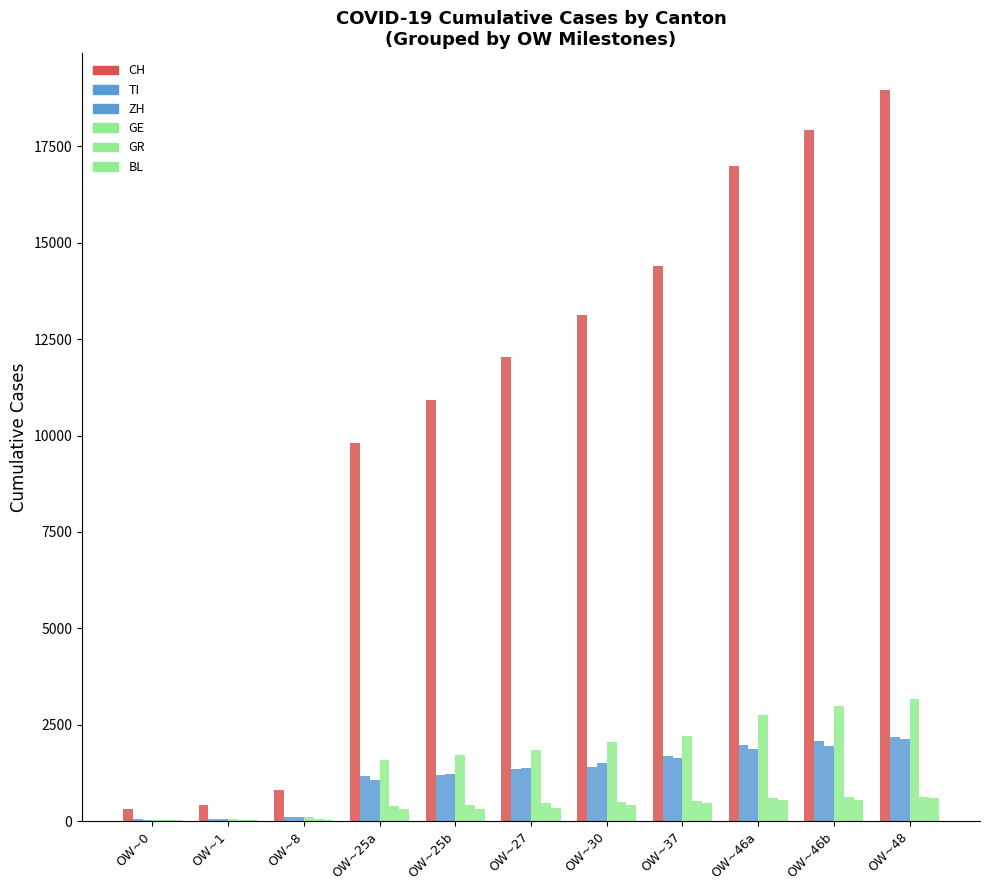

Which series has the largest range (max minus min)?

CH